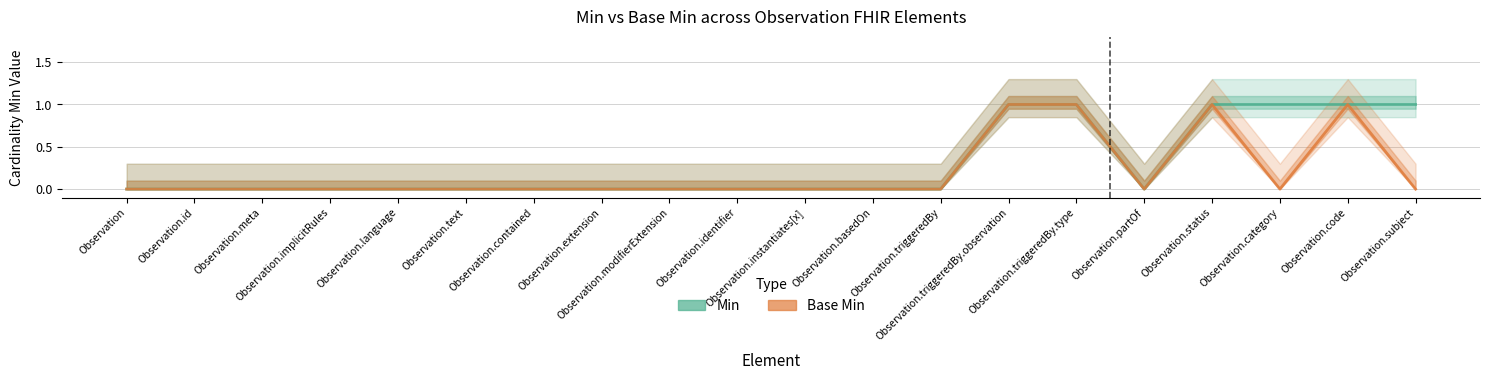

At which label does Base Min reach its minimum?

Observation